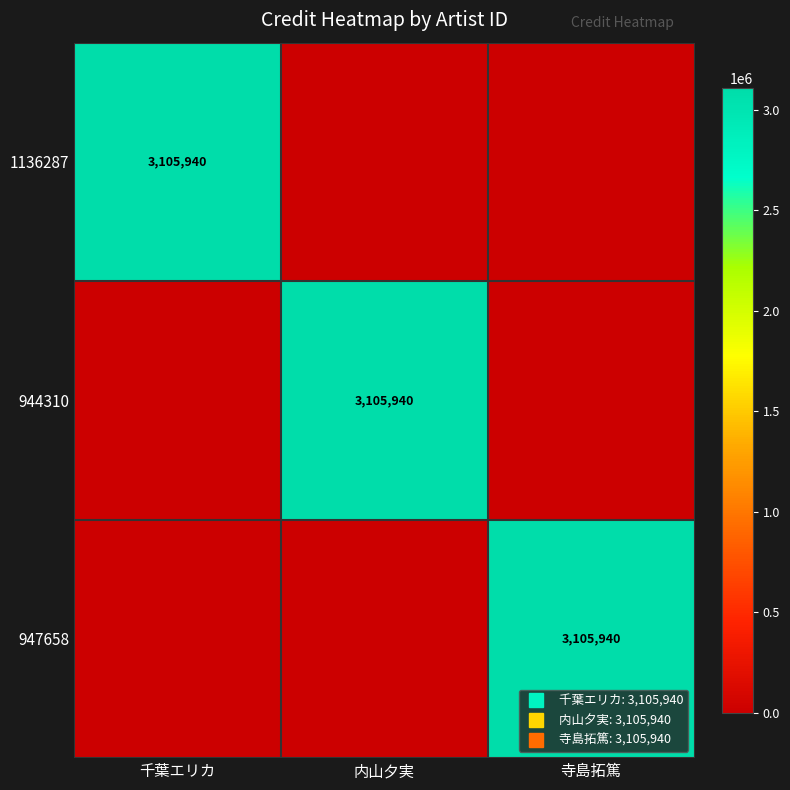

What is the difference between the 1136287 values at 千葉エリカ and 寺島拓篤?

3105940